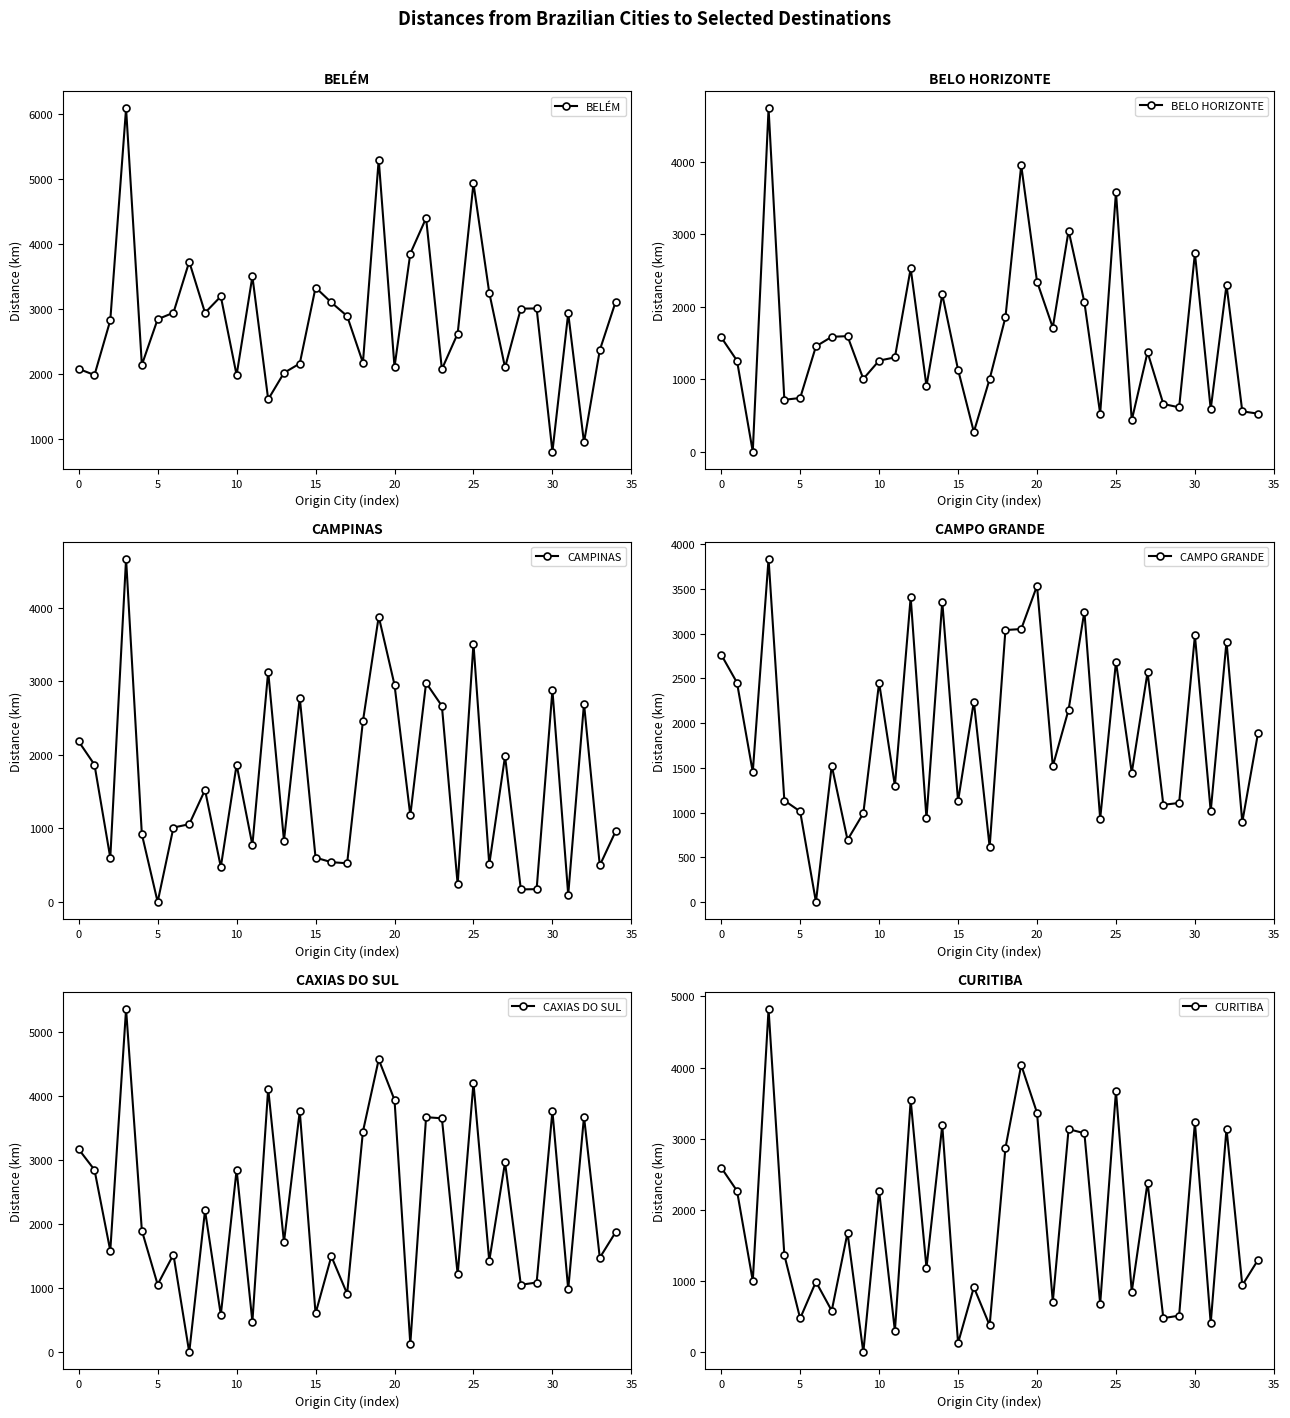

At how many categories does at least one series exceed 811?

35